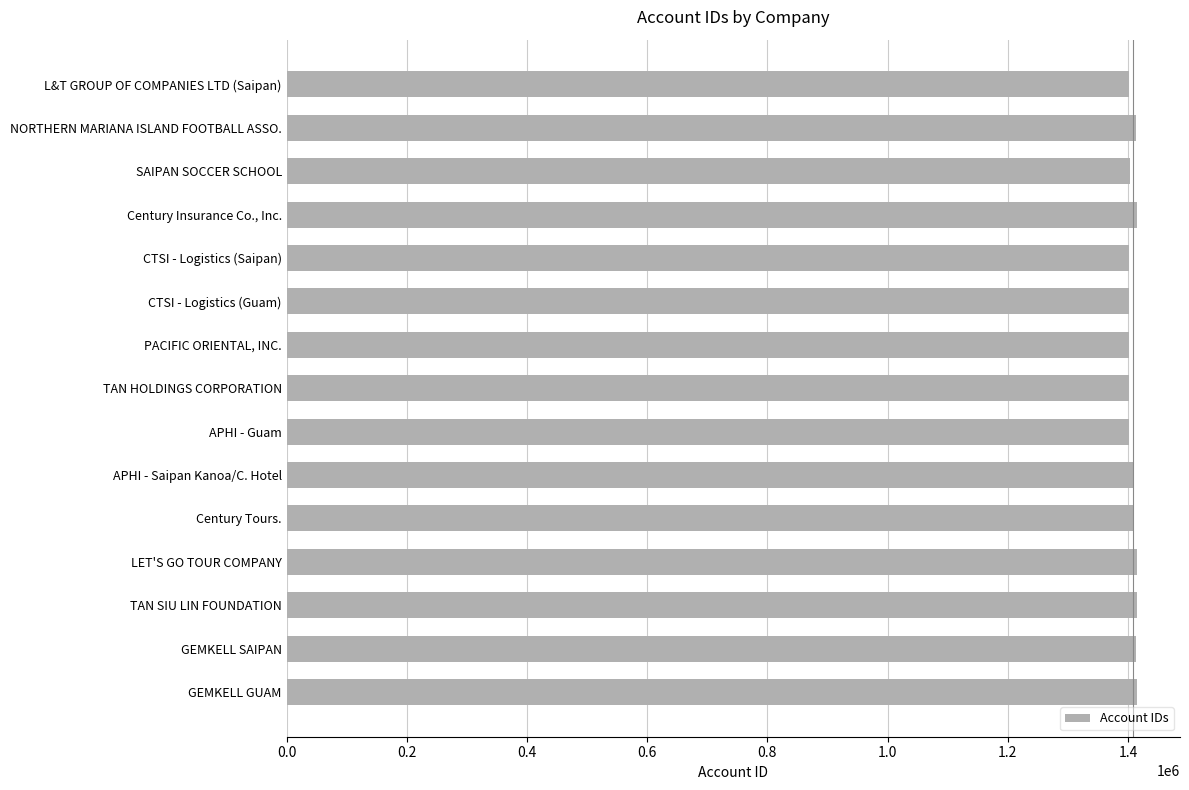

List the labels in order of value, smallest first.

CTSI - Logistics (Saipan), PACIFIC ORIENTAL, INC., CTSI - Logistics (Guam), L&T GROUP OF COMPANIES LTD (Saipan), TAN HOLDINGS CORPORATION, APHI - Guam, SAIPAN SOCCER SCHOOL, Century Tours., APHI - Saipan Kanoa/C. Hotel, NORTHERN MARIANA ISLAND FOOTBALL ASSO., GEMKELL SAIPAN, Century Insurance Co., Inc., LET'S GO TOUR COMPANY, TAN SIU LIN FOUNDATION, GEMKELL GUAM